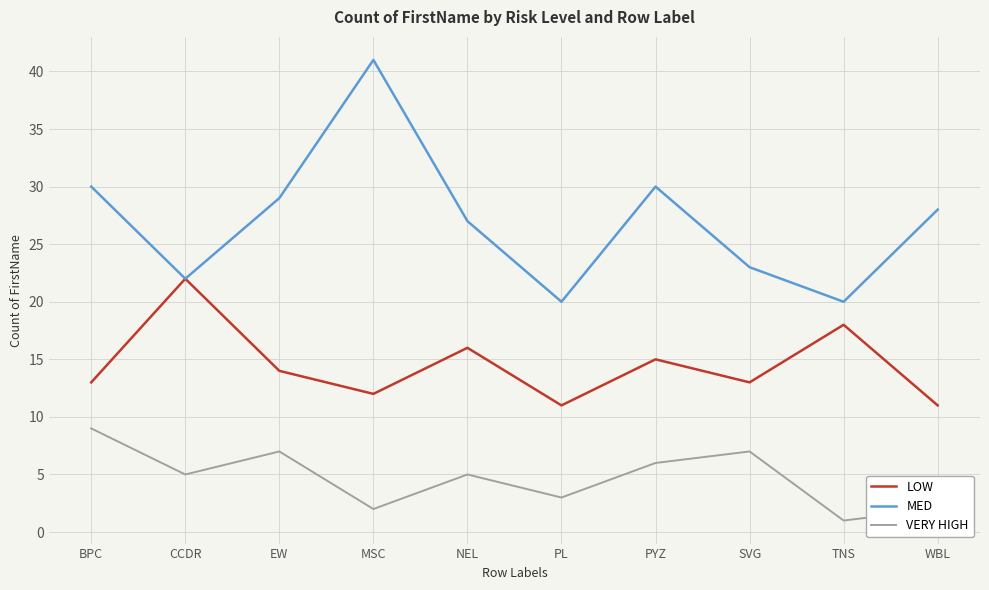

Is the value of MED at SVG greater than the value of VERY HIGH at PL?

Yes